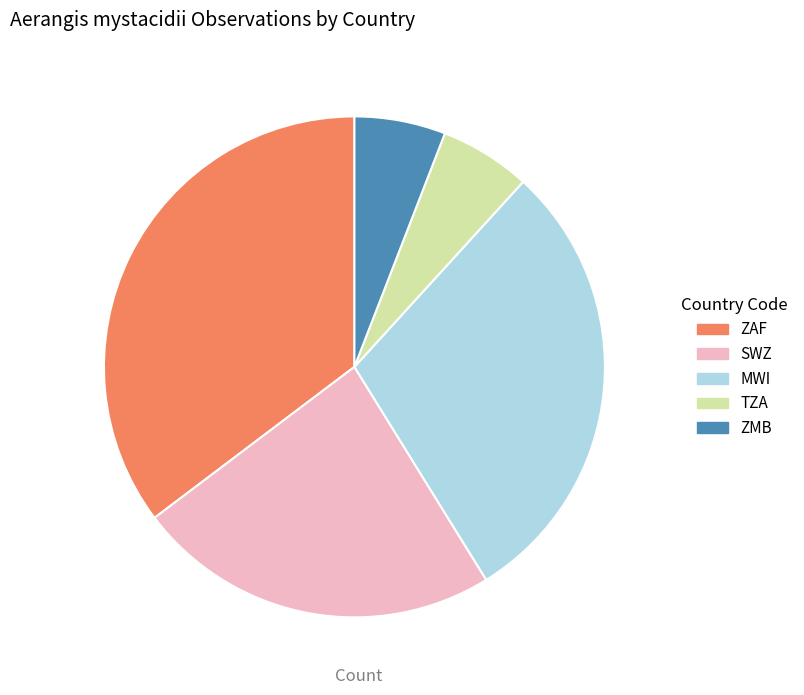

What is the largest slice in the pie chart?

ZAF